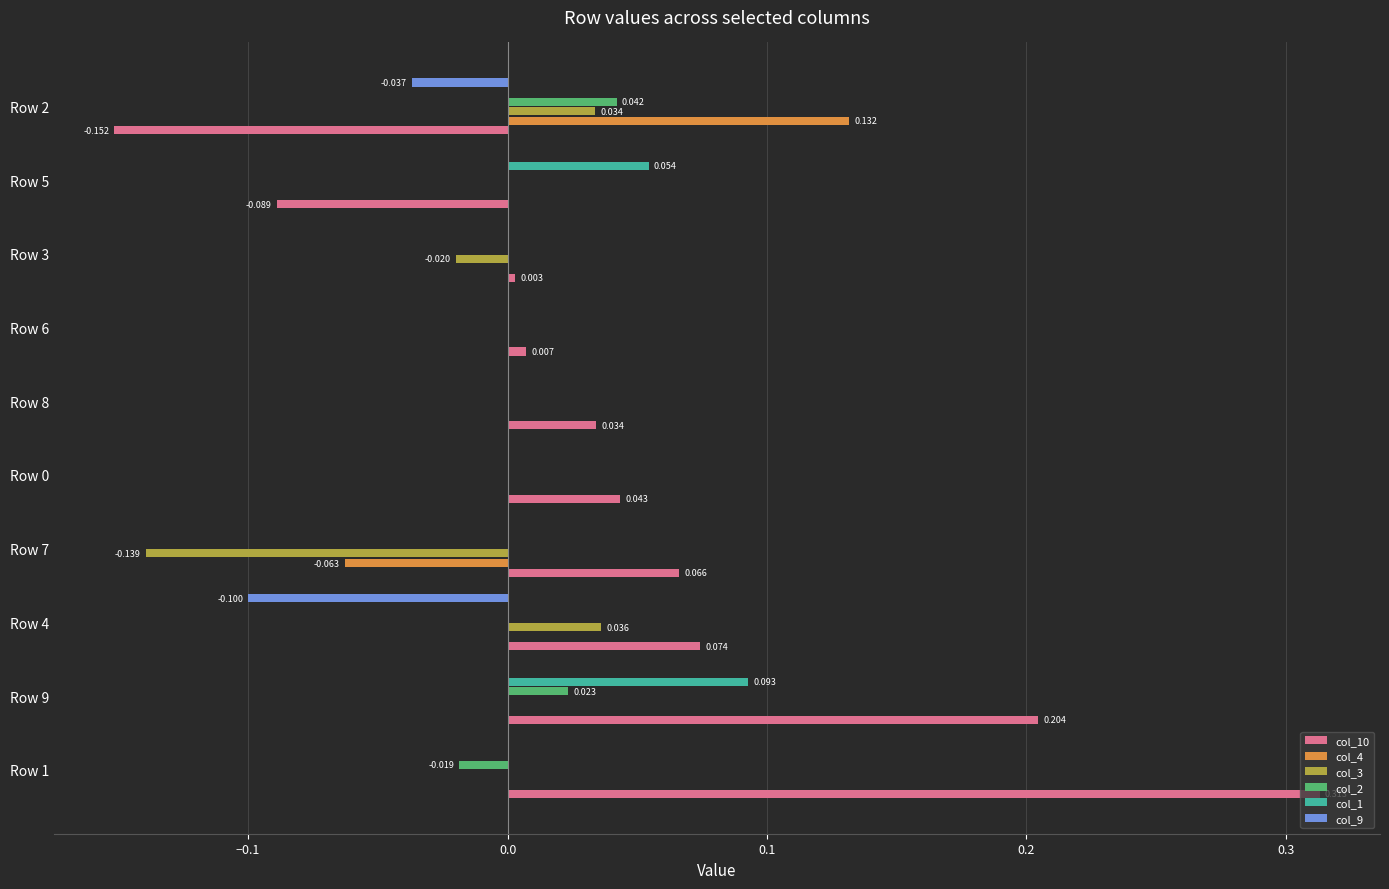

Is the value of col_4 at Row 2 greater than the value of col_2 at Row 7?

Yes